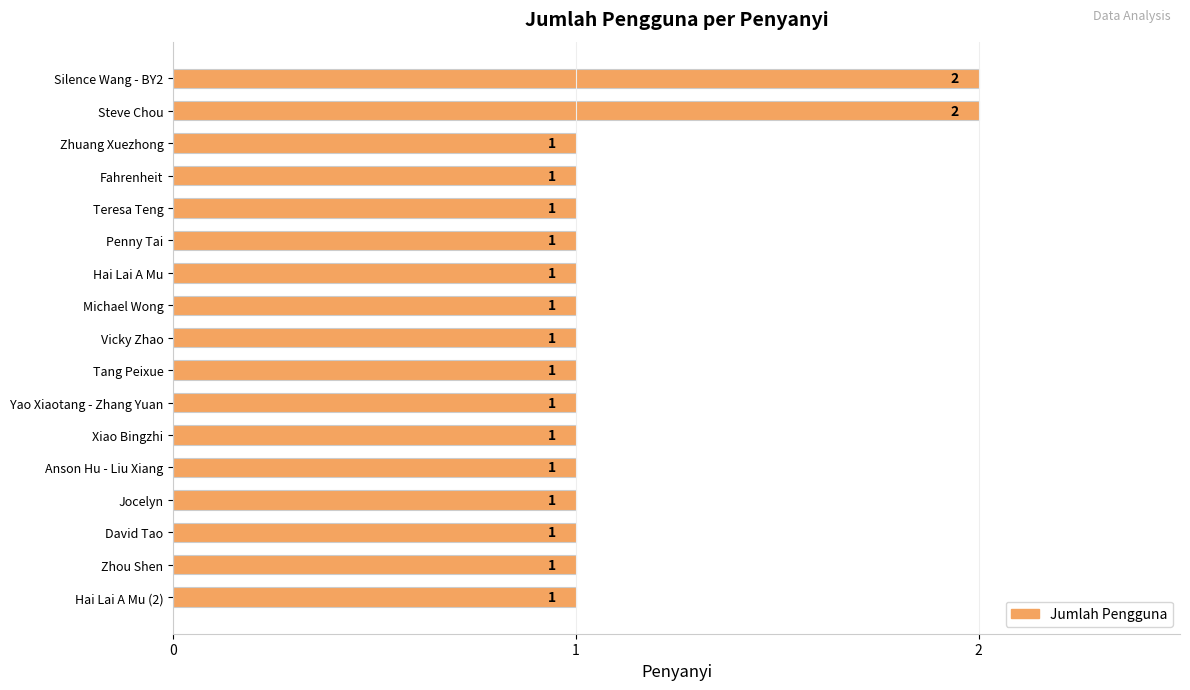

True or false: the data shows 1 at Yao Xiaotang - Zhang Yuan.

True